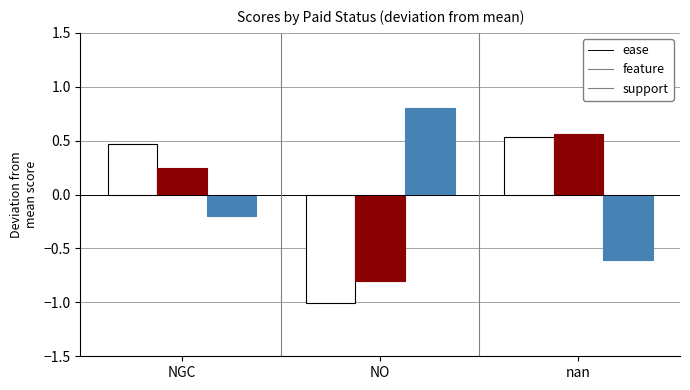

What are all the series names shown in the legend?

ease, feature, support